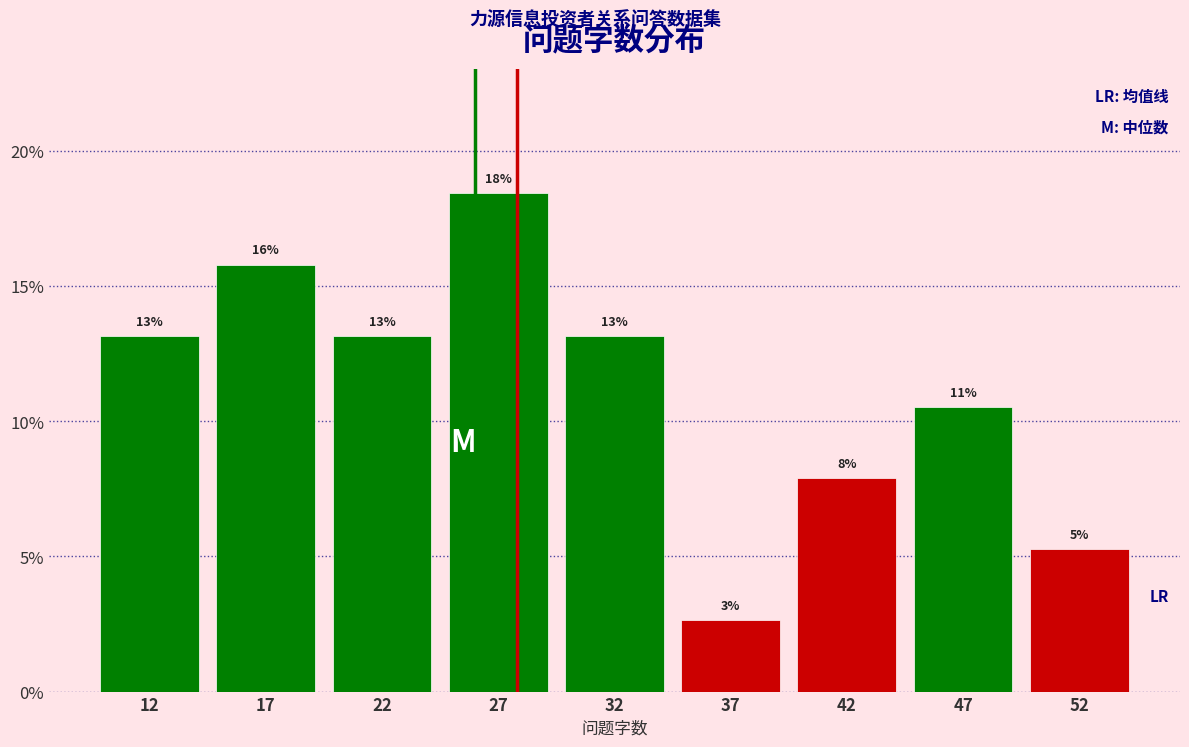

Does the chart contain any negative values?

No